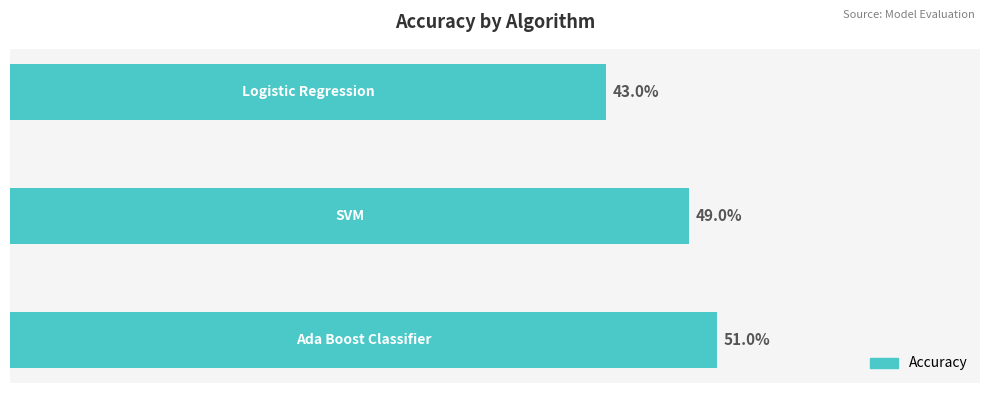

Rank the categories by value from highest to lowest.

2, 1, 0